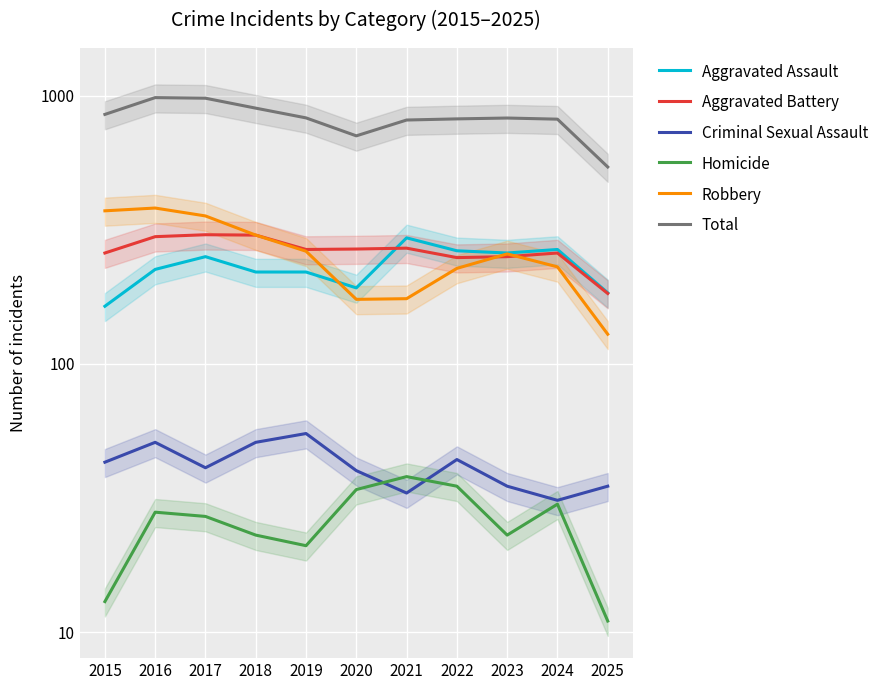

How many data points in Criminal Sexual Assault are above 41?

5